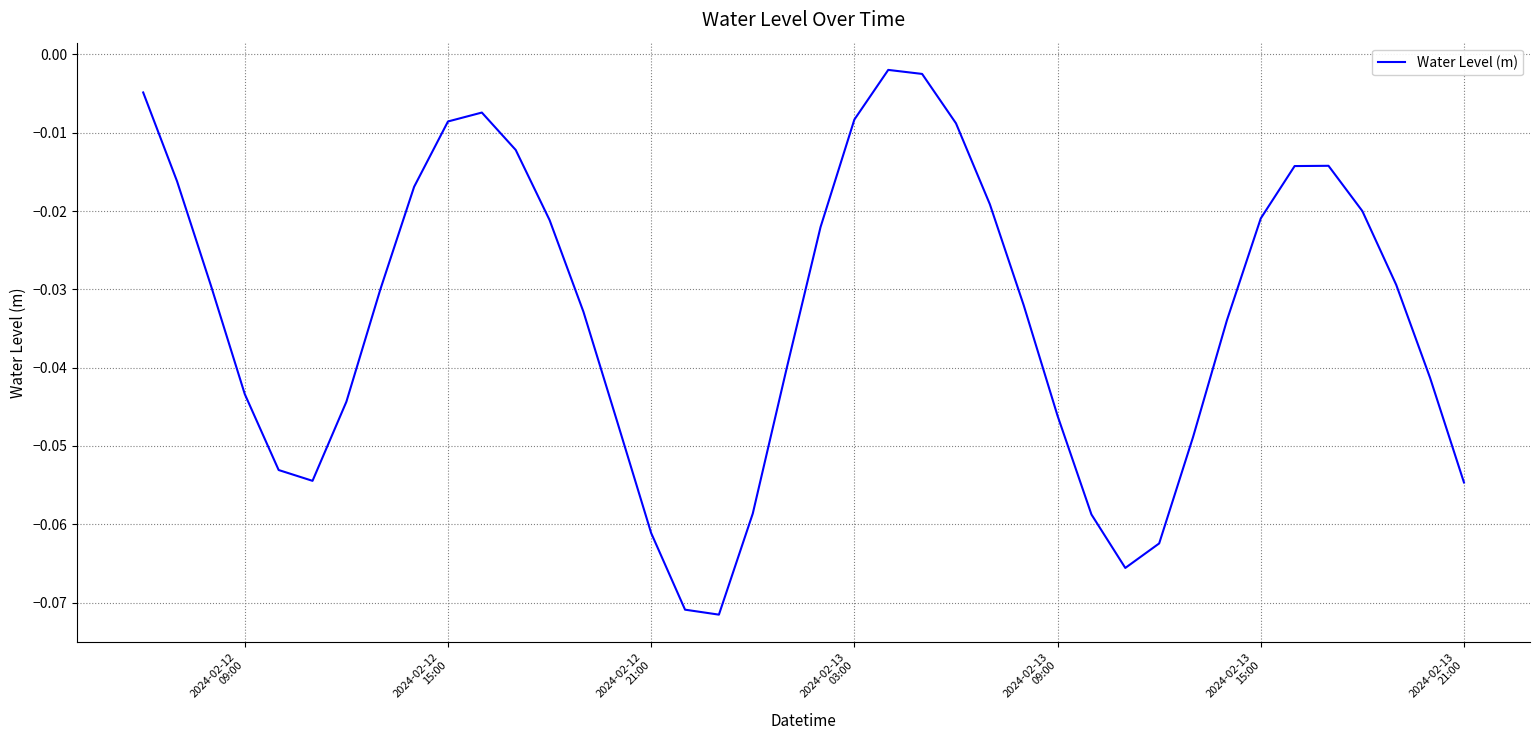

True or false: the data has more than 2 interior local peaks.

True